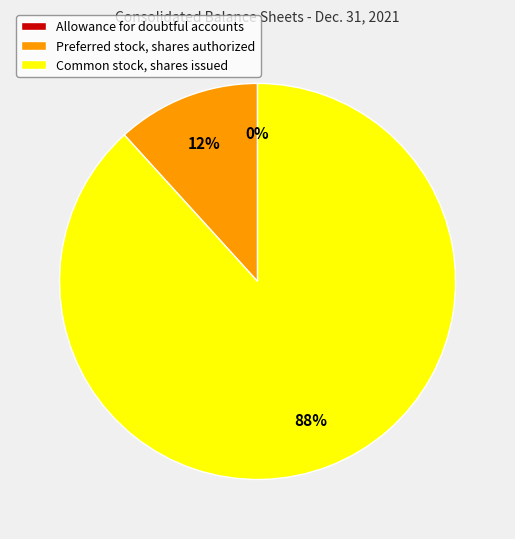

To the nearest percent, what is the difference between the largest and smallest slice percentages?

88%